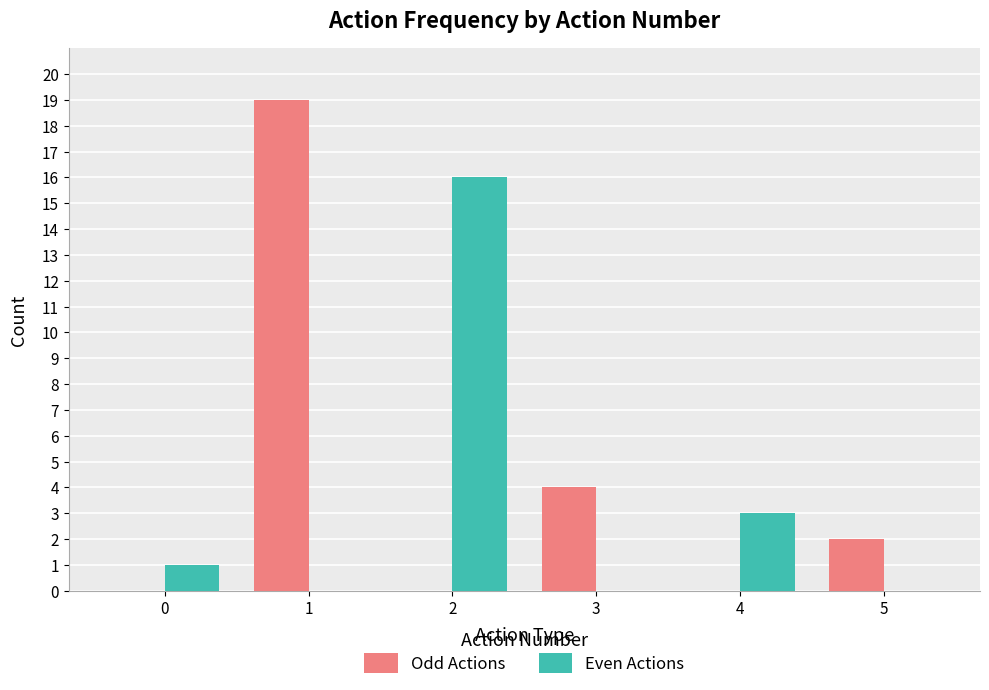

Reading right to left, transcribe all the data shown in this chart.

Odd Actions: 2	0	4	0	19	0
Even Actions: 0	3	0	16	0	1